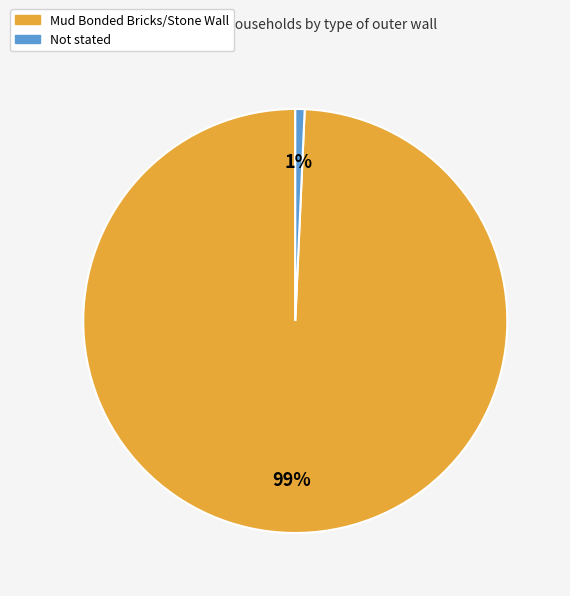

Rank the categories by value from lowest to highest.

Not stated, Mud Bonded Bricks/Stone Wall